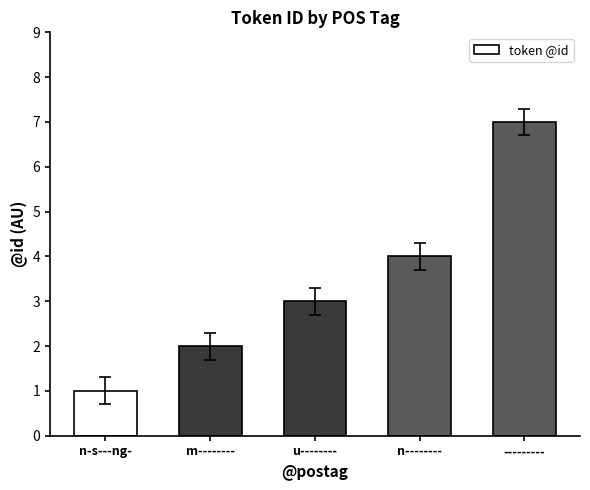

Does the chart contain any negative values?

No